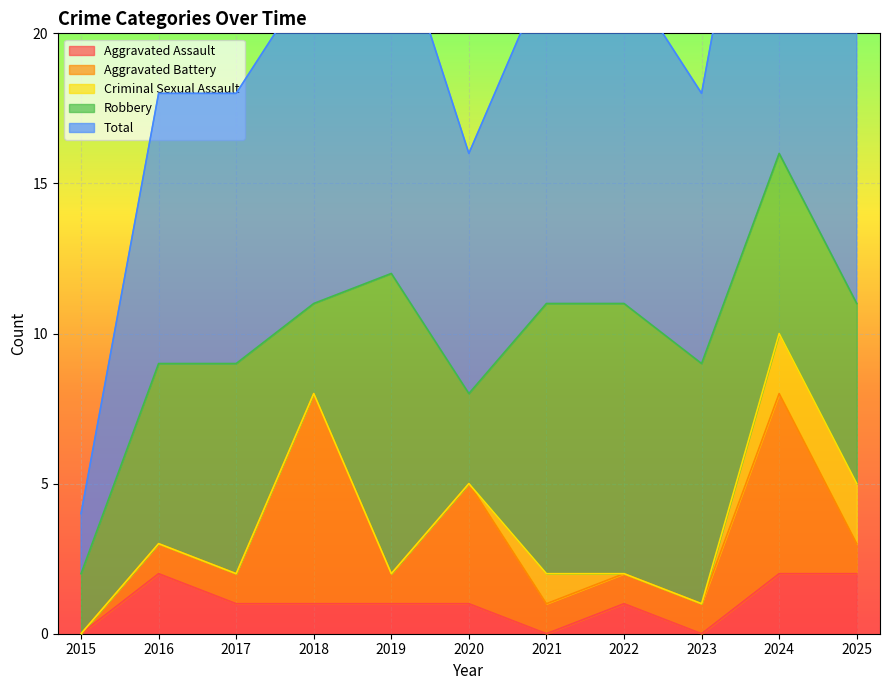

True or false: Aggravated Assault has a value of 2 at 2016.

True